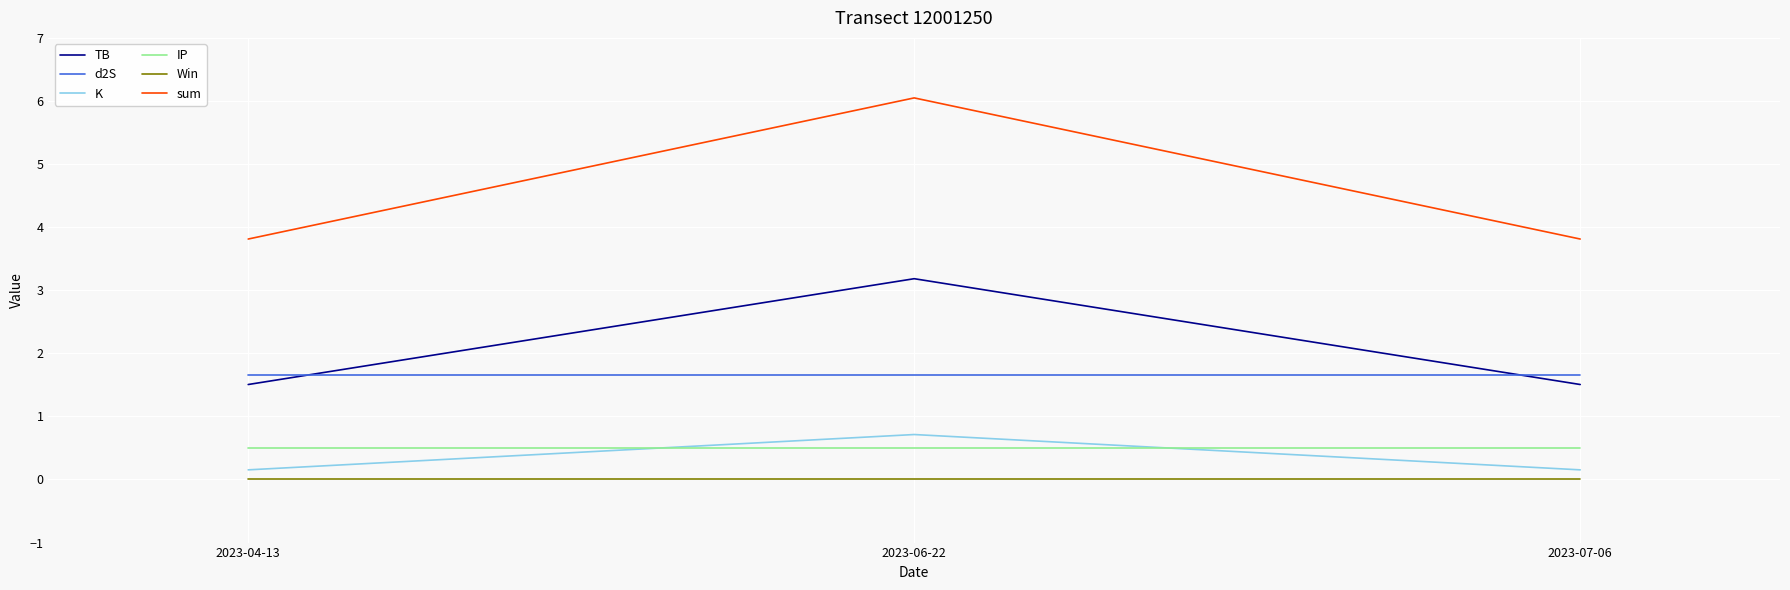

How many series are shown in this chart?

6